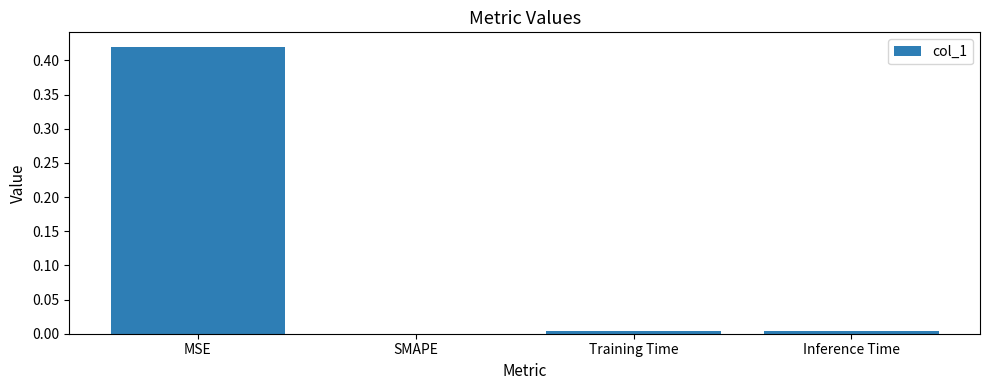

The chart shows a value of -0.3 at SMAPE. True or false?

False